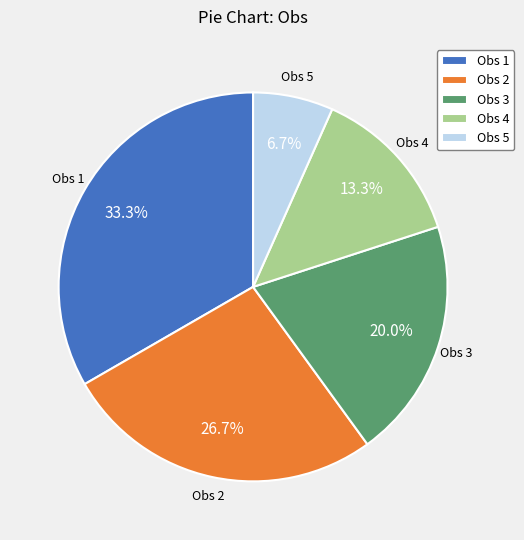

What portion of the pie excludes Obs 2?

73.3%